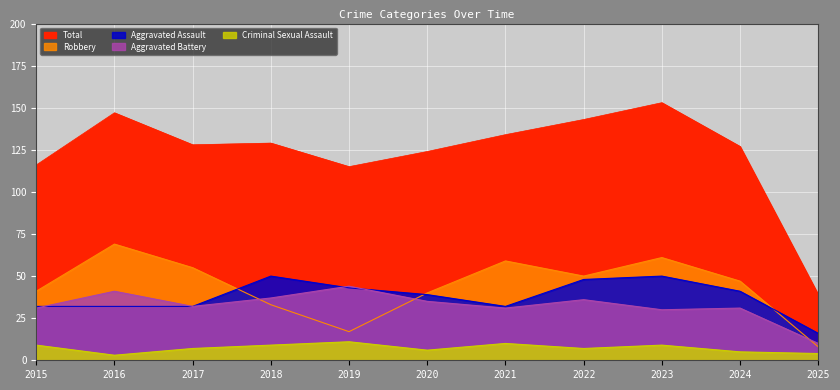

What is the sum of all Aggravated Assault values?

415